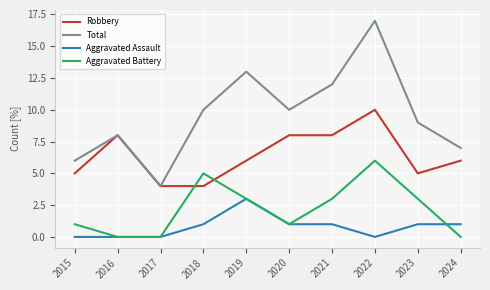

Reading right to left, extract all data points from this chart.

Robbery: 6	5	10	8	8	6	4	4	8	5
Total: 7	9	17	12	10	13	10	4	8	6
Aggravated Assault: 1	1	0	1	1	3	1	0	0	0
Aggravated Battery: 0	3	6	3	1	3	5	0	0	1